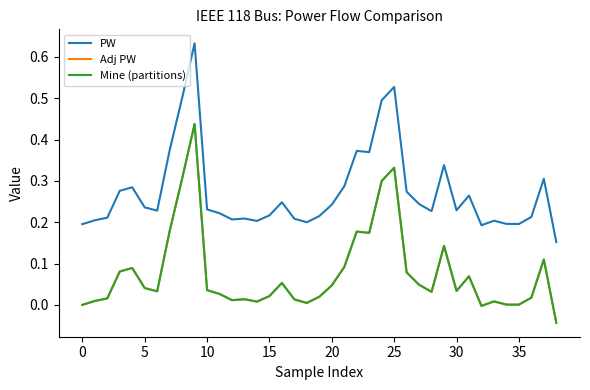

Which series has the largest total across all categories?

PW